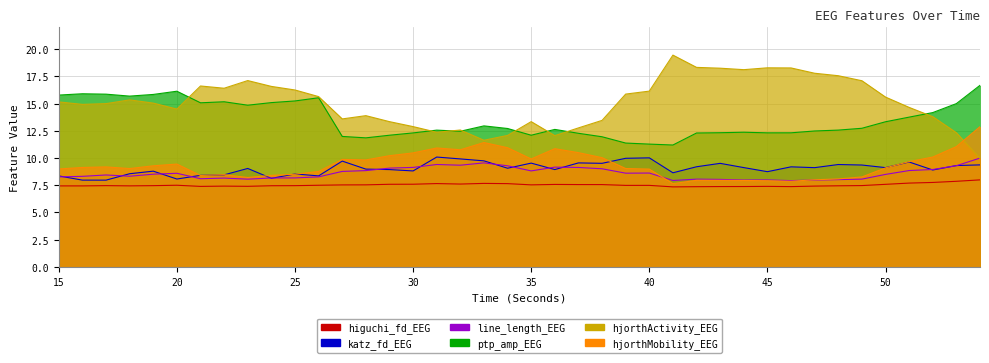

What is the greatest value displayed?

19.5